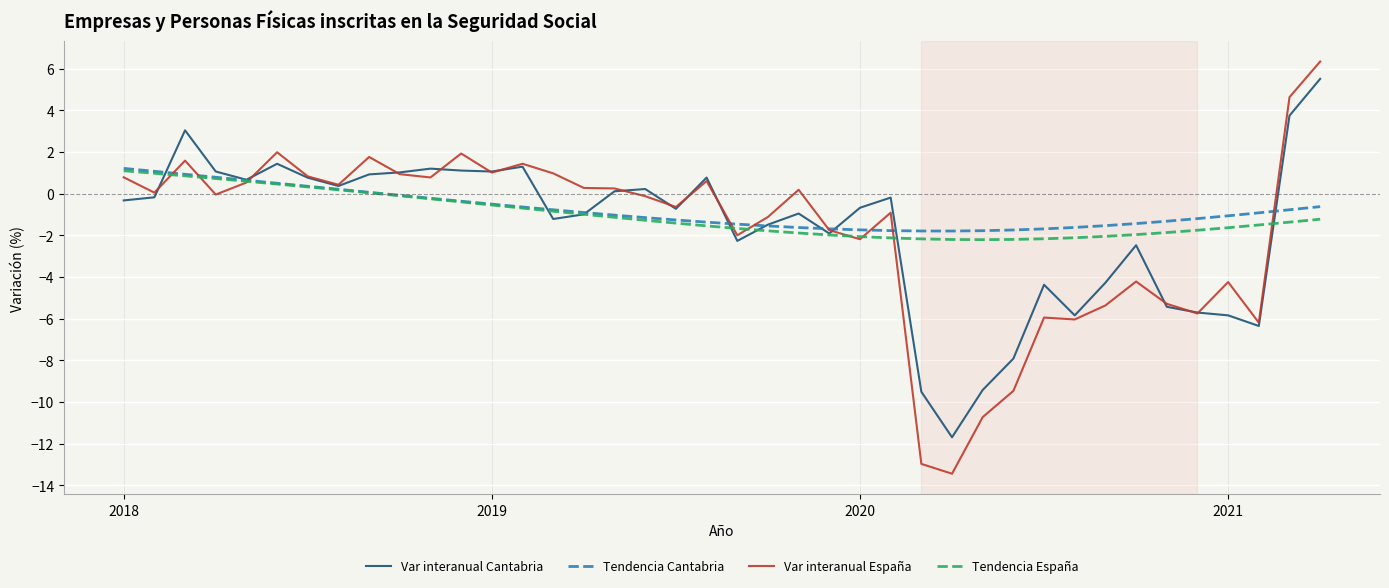

True or false: Var interanual Cantabria has more than 1 interior local peaks.

True